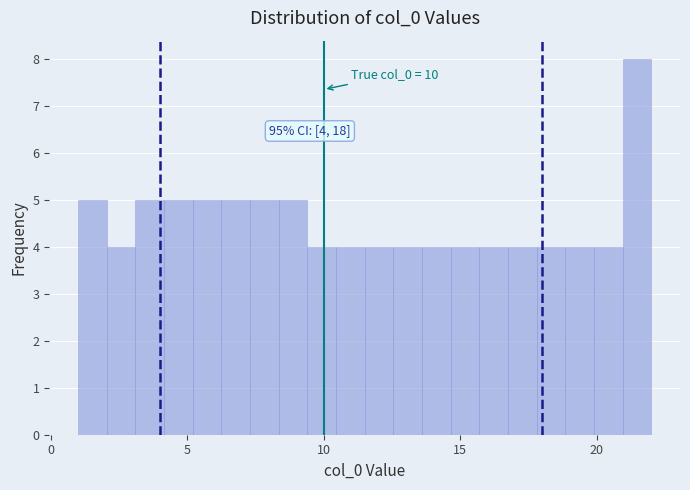

Around what value on the x-axis is the tallest bar? Give the approximate position of its centre, as read against the axis.

21.5